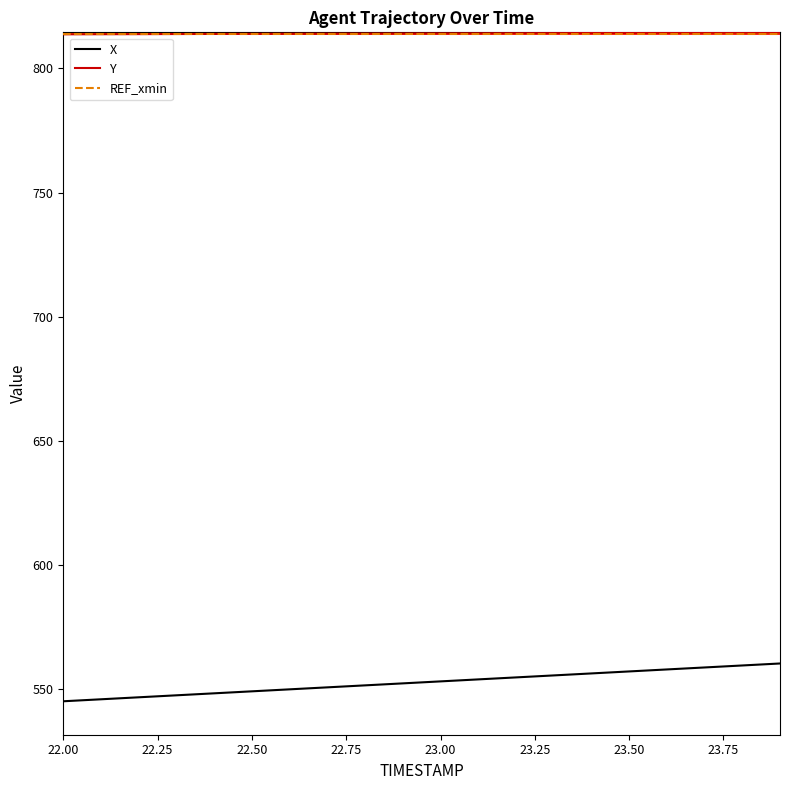

What is the maximum value shown in the chart?

814.5